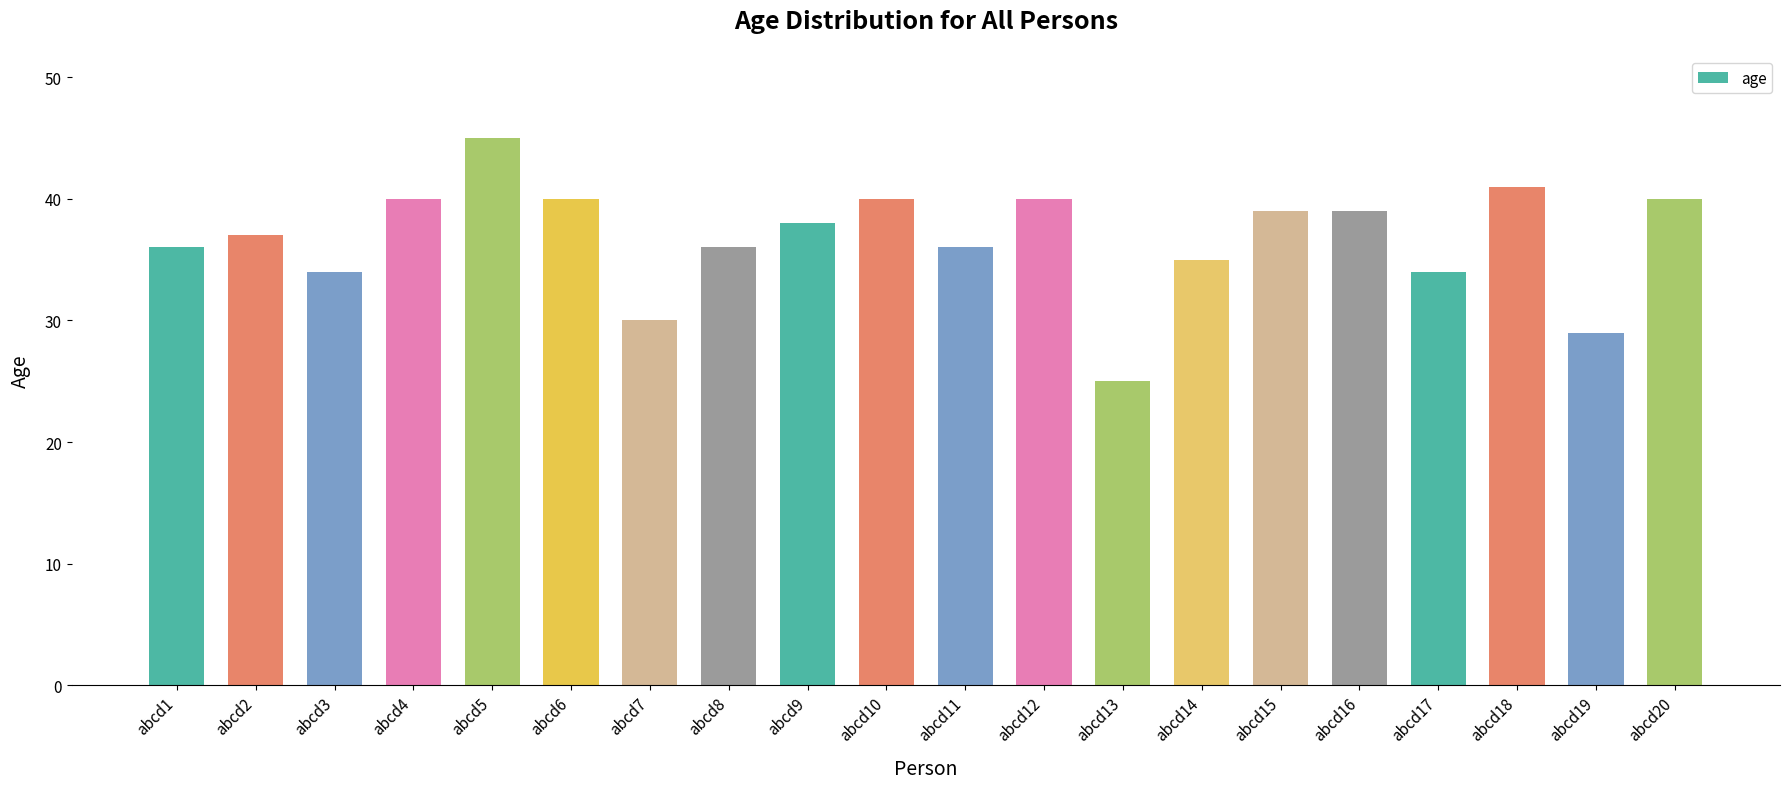

The value at abcd19 is 7. True or false?

False